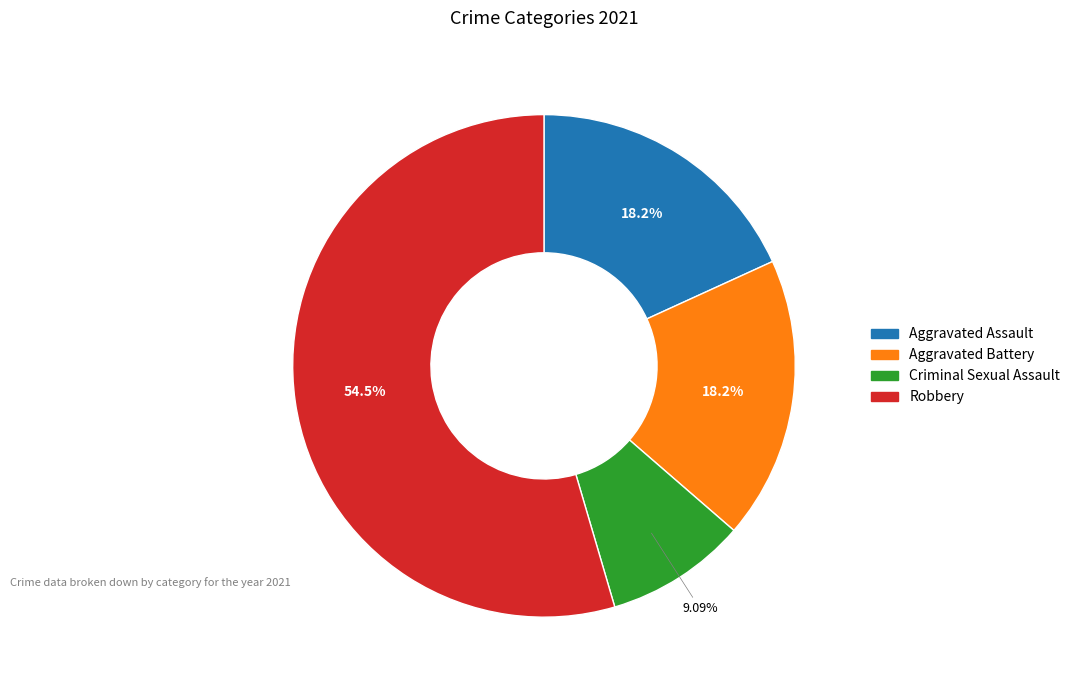

To the nearest percent, what is the difference between the largest and smallest slice percentages?

45%